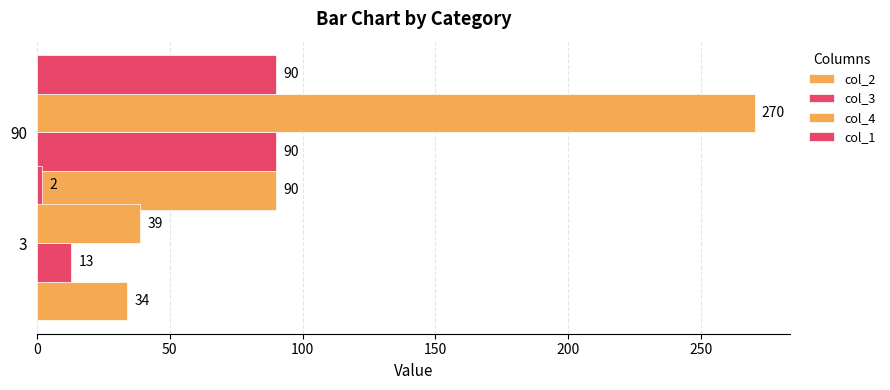

Which series has the largest total across all categories?

col_4